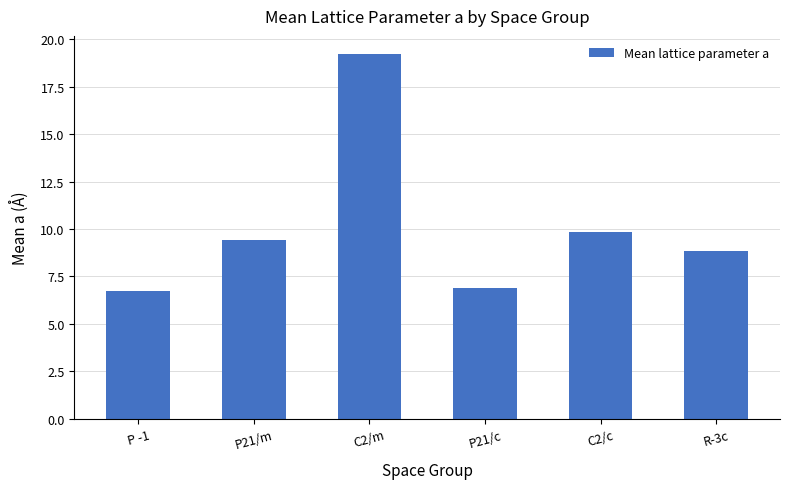

How many bars are there in total?

6